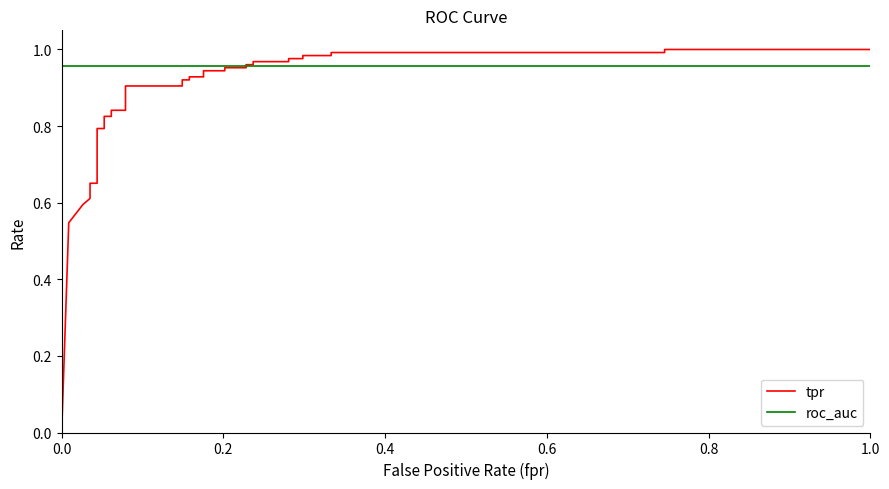

How many intersections are there between roc_auc and tpr?

1